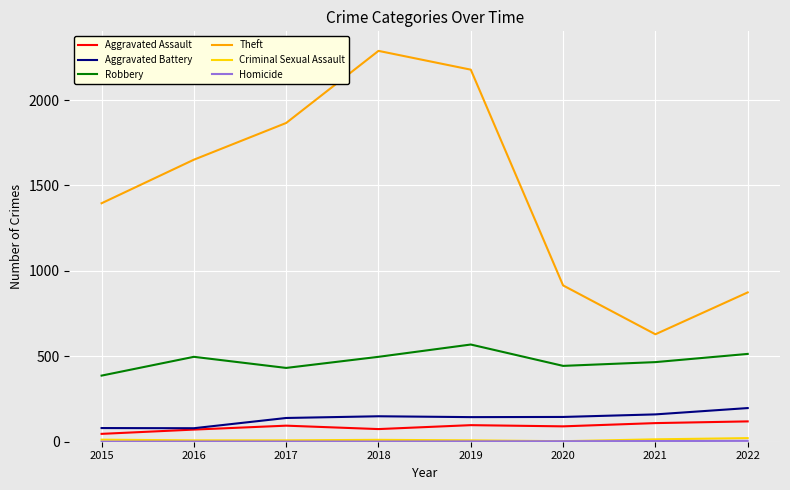

What value does the Aggravated Assault series have at 2018?

74